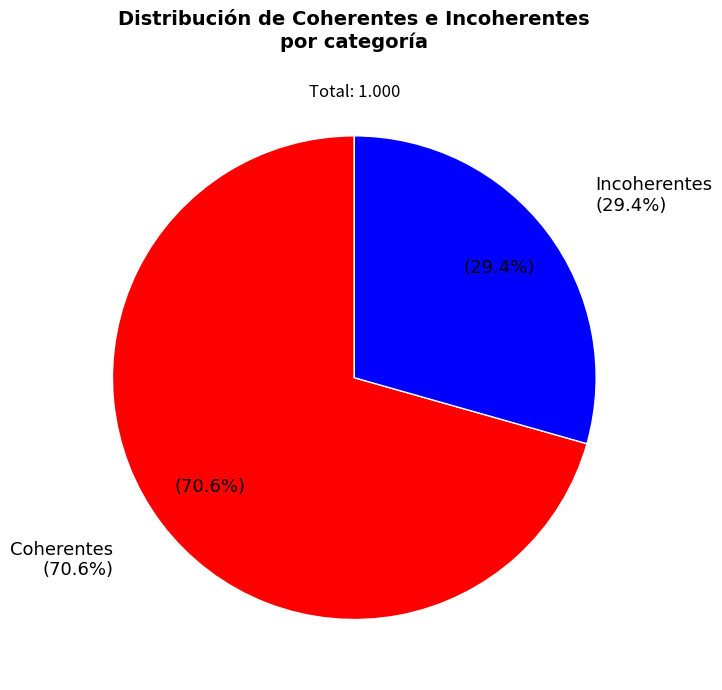

Which category has the biggest portion of the pie?

Coherentes